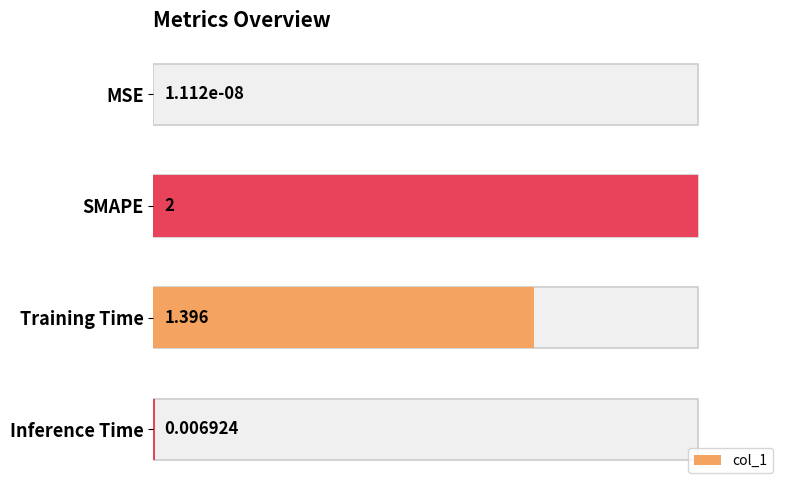

Reading left to right, transcribe all the data shown in this chart.

0.0	1.0	0.7	0.0